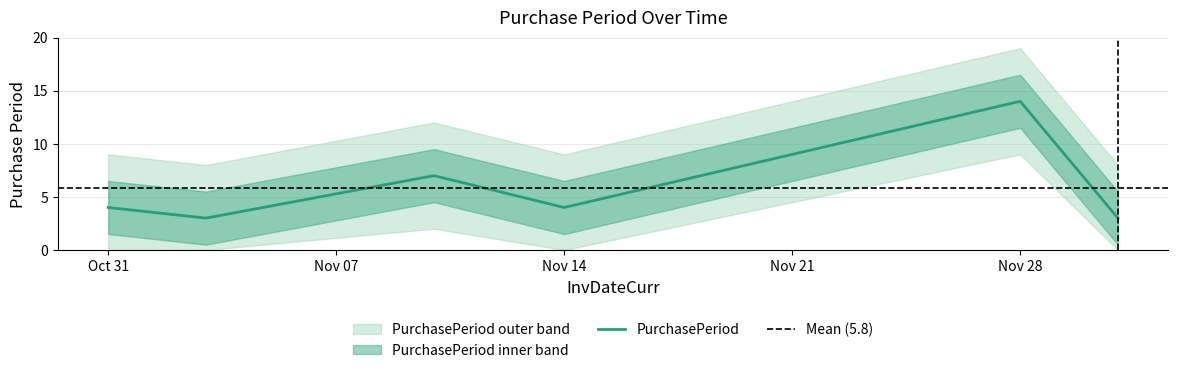

Reading left to right, what are all the values shown in this chart?

4	3	7	4	14	3